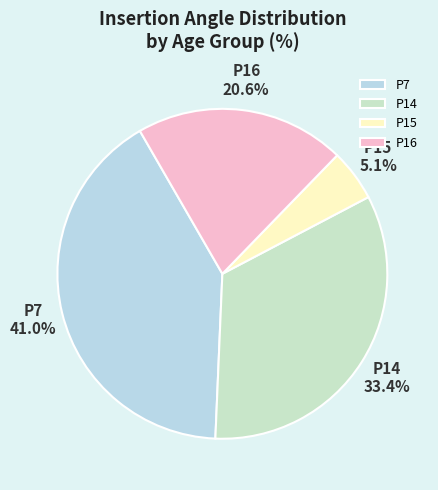

Count the number of slices in the pie.

4